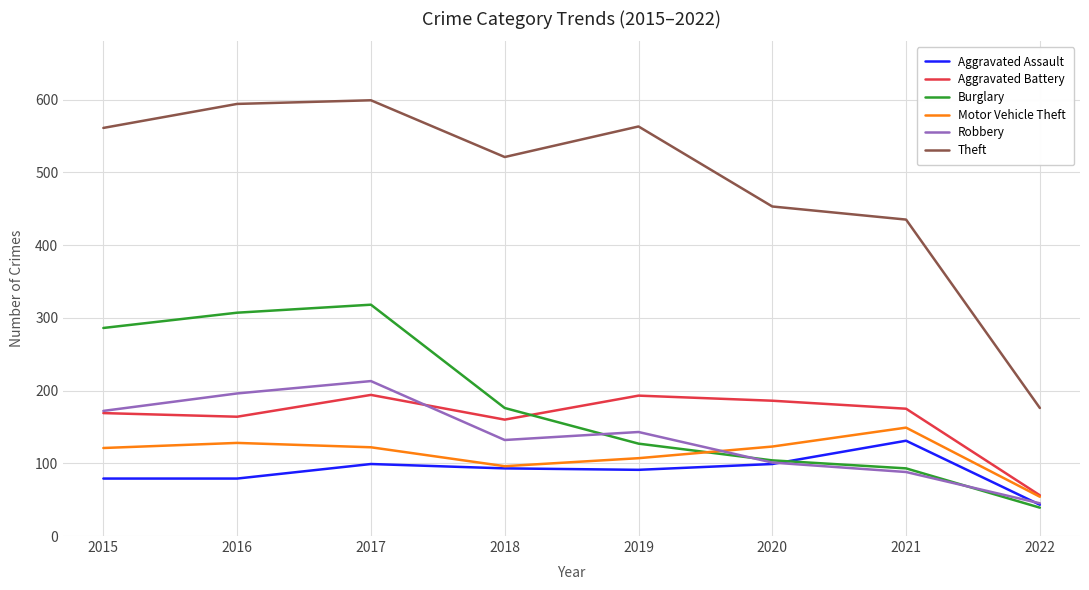

At how many categories does at least one series exceed 307?

7